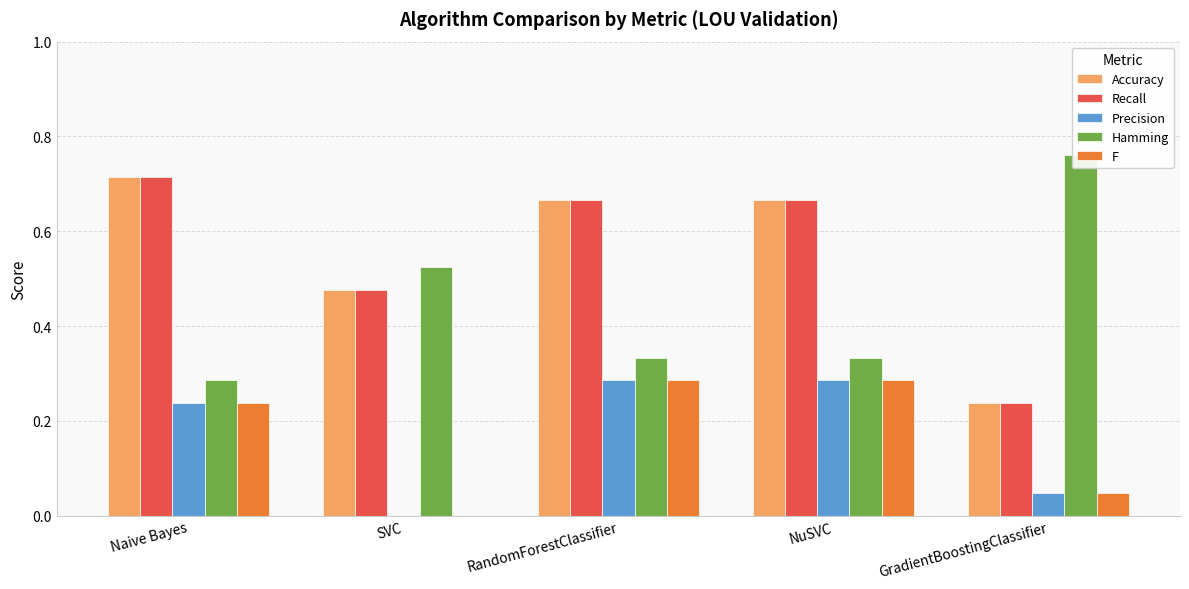

True or false: Hamming has a value of 0.5 at Naive Bayes.

False